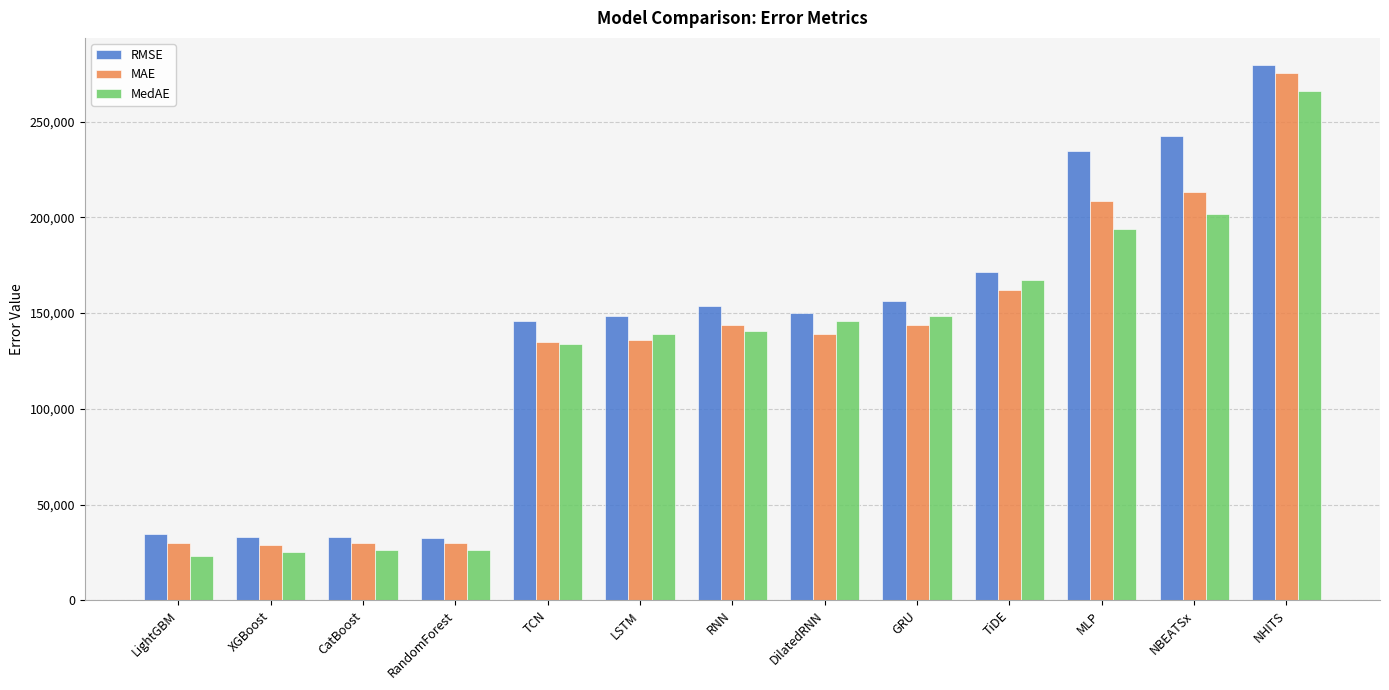

What is the total value across all series at NBEATSx?

657368.0